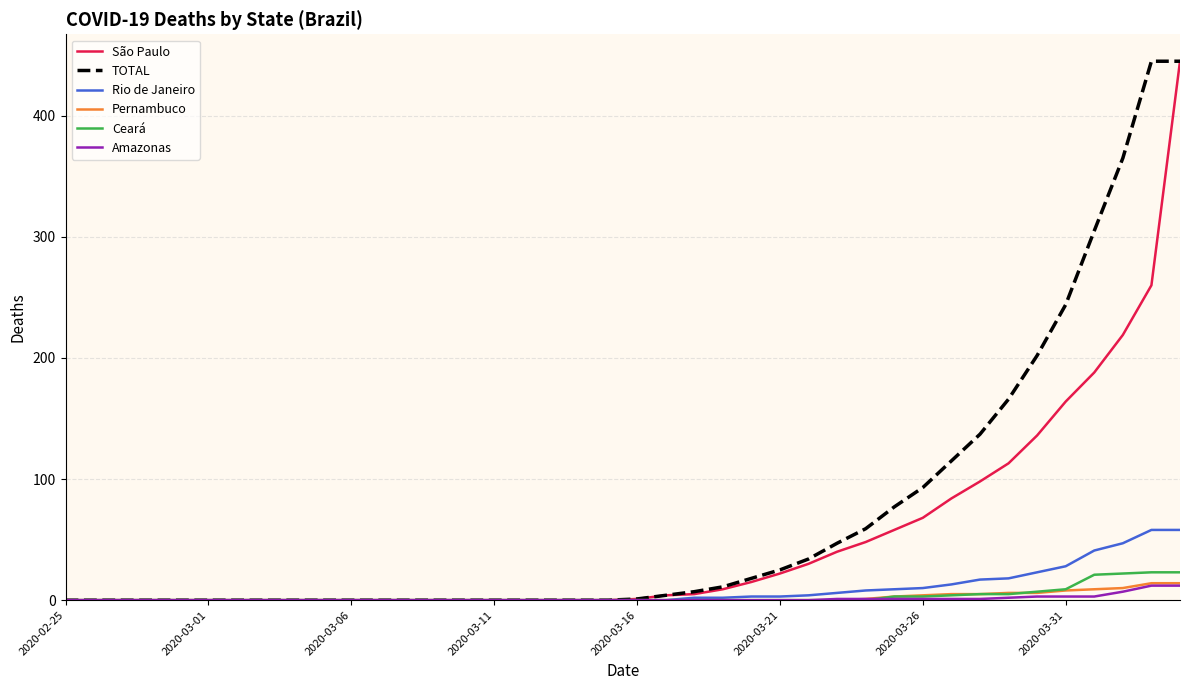

Which series has the largest total across all categories?

TOTAL